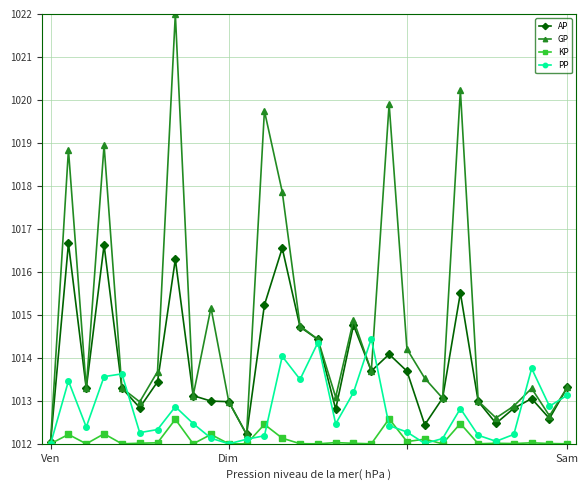

In PP, how many points are lower than both neighbors (excluding endpoints)?

8